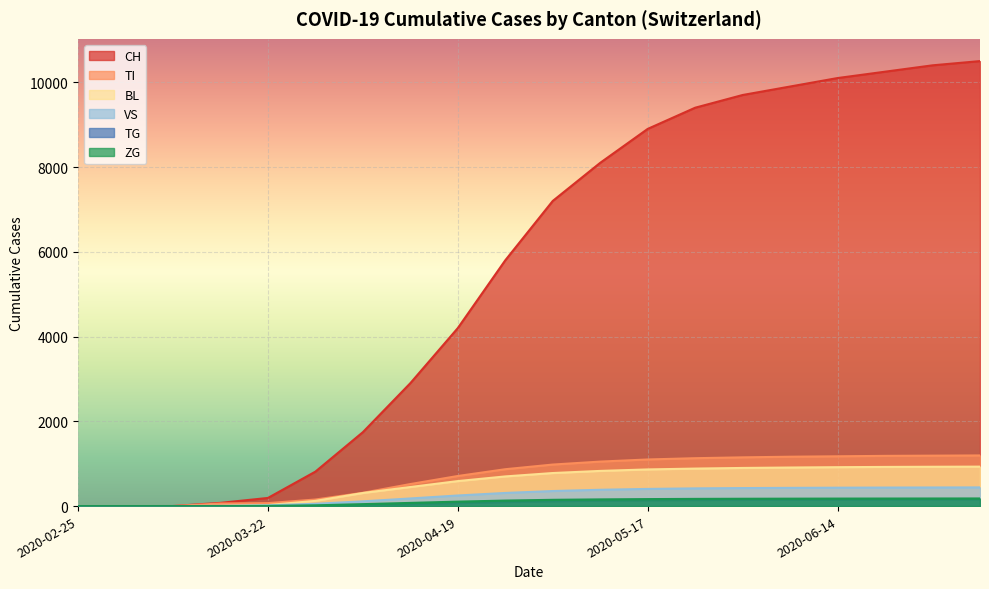

What are all the series names shown in the legend?

CH, TI, BL, VS, TG, ZG